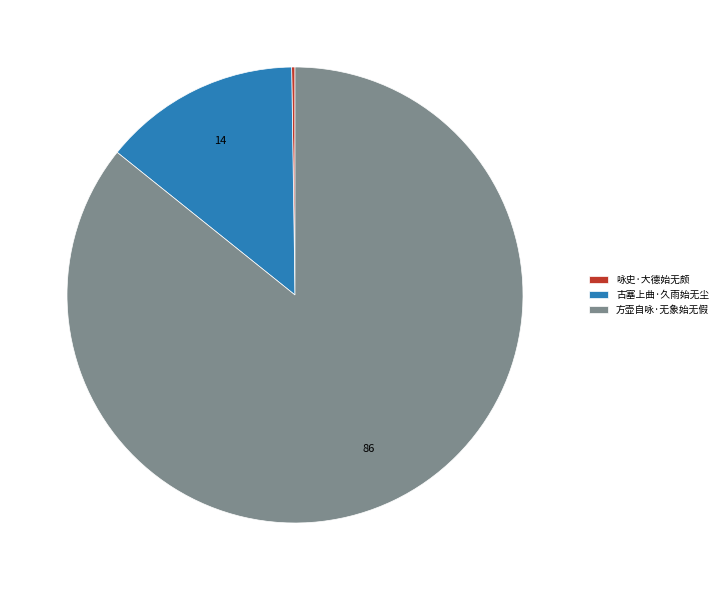

Which category has the biggest portion of the pie?

方壶自咏·无象始无假